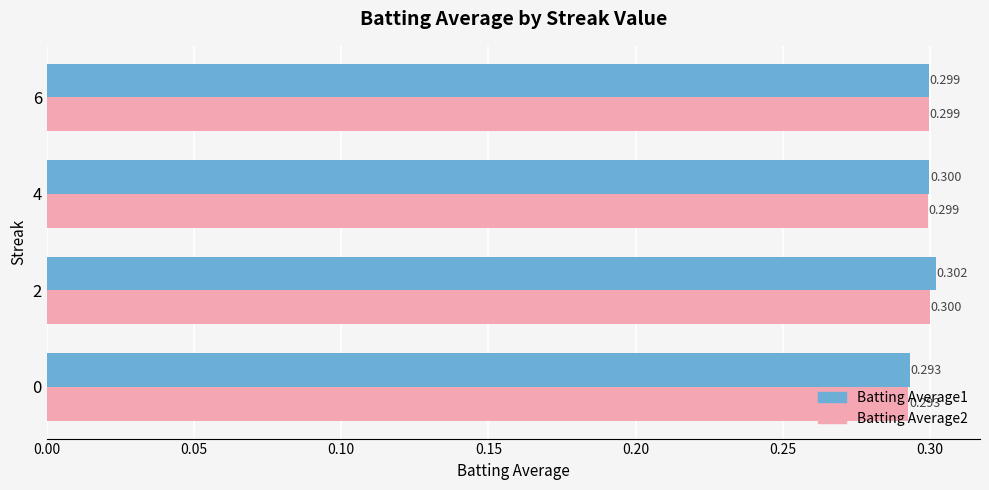

Is the value of Batting Average1 at 2 greater than the value of Batting Average2 at 4?

Yes